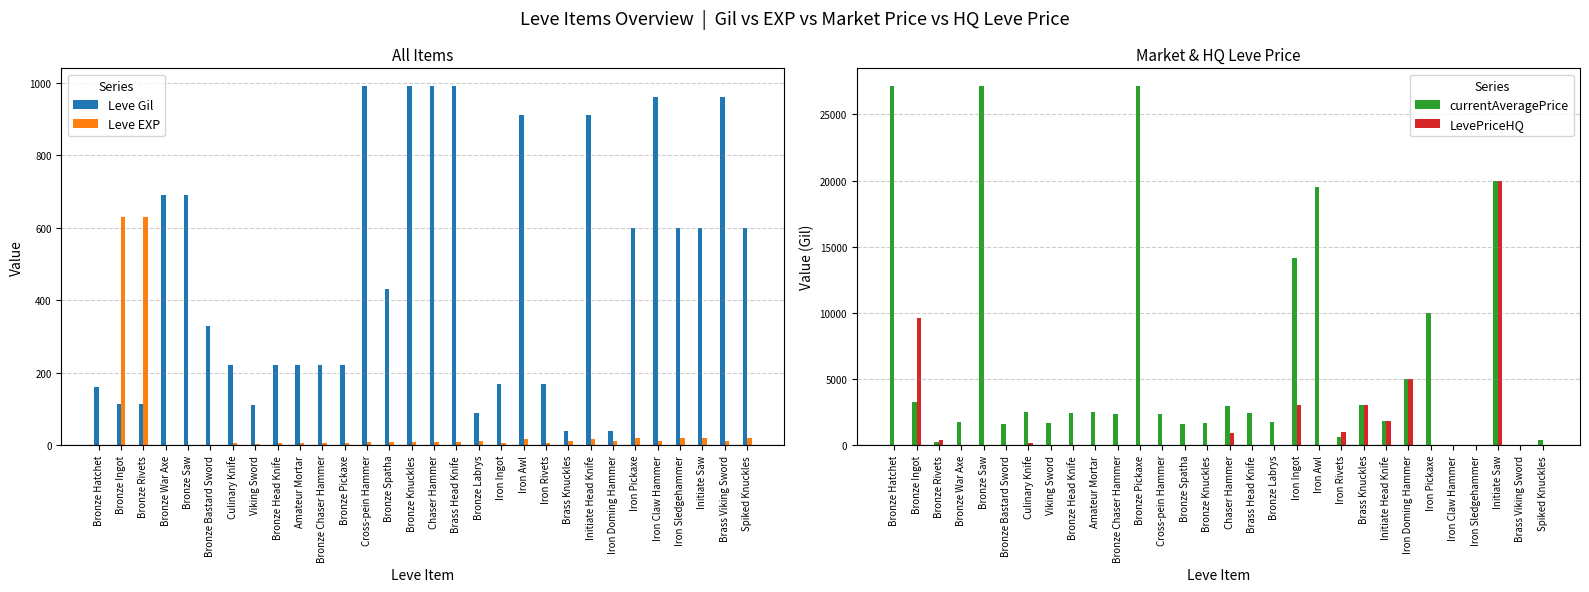

Which series has the largest total across all categories?

currentAveragePrice